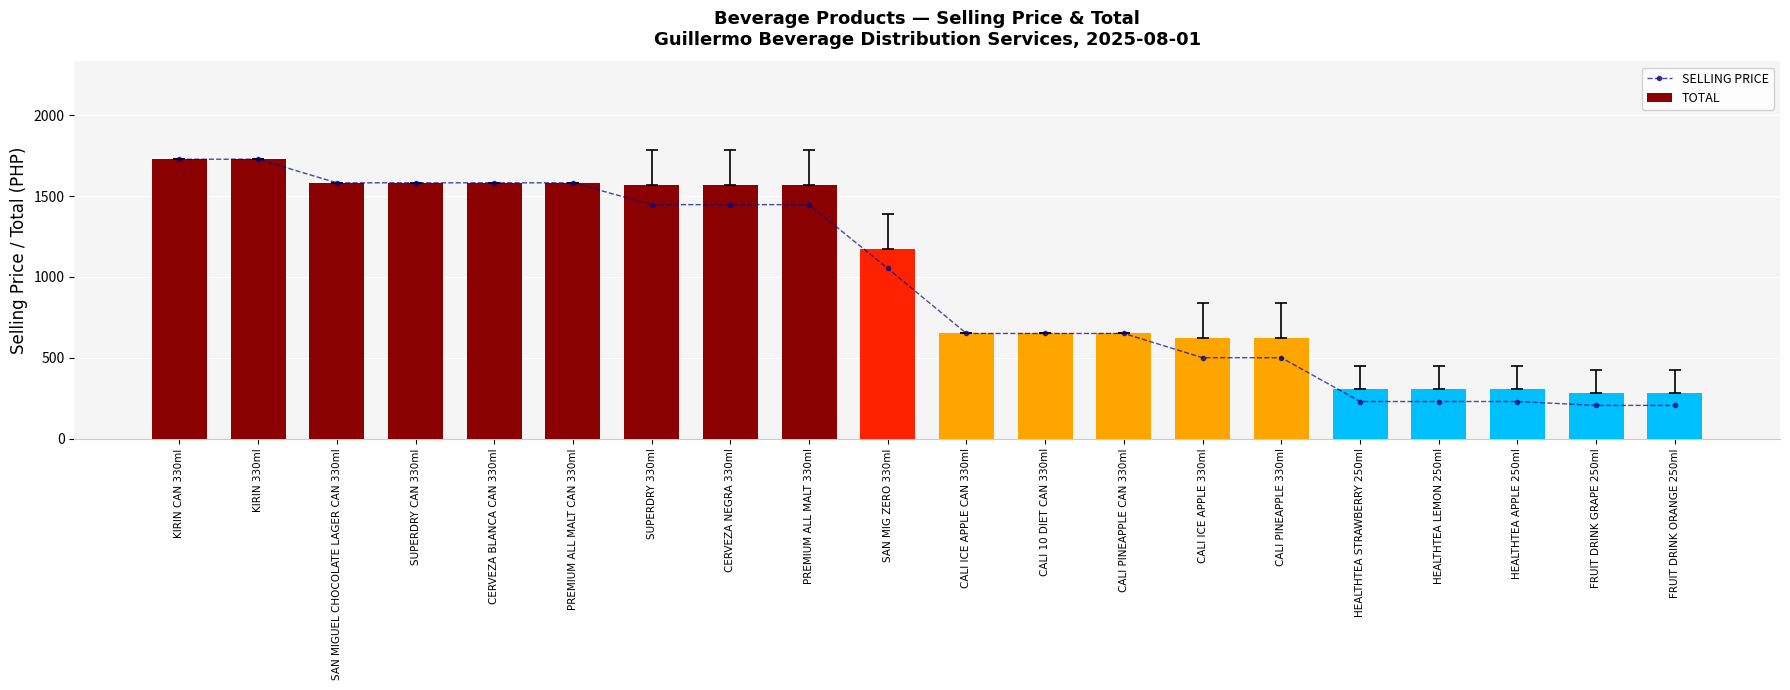

The TOTAL series shows 1582 at PREMIUM ALL MALT CAN 330ml. True or false?

True